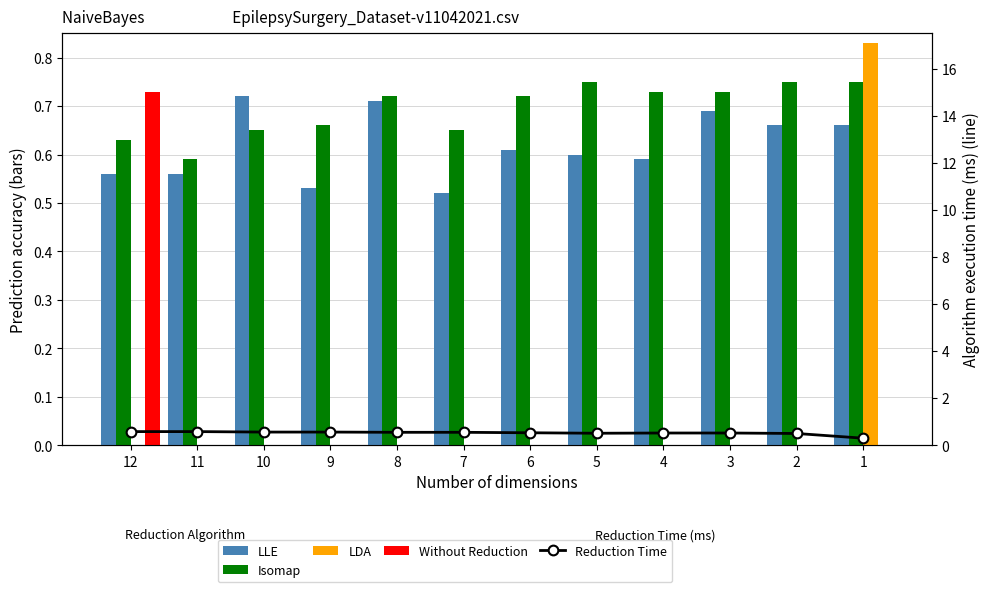

Between 12 and 8, which series saw the biggest shift?

Without Reduction